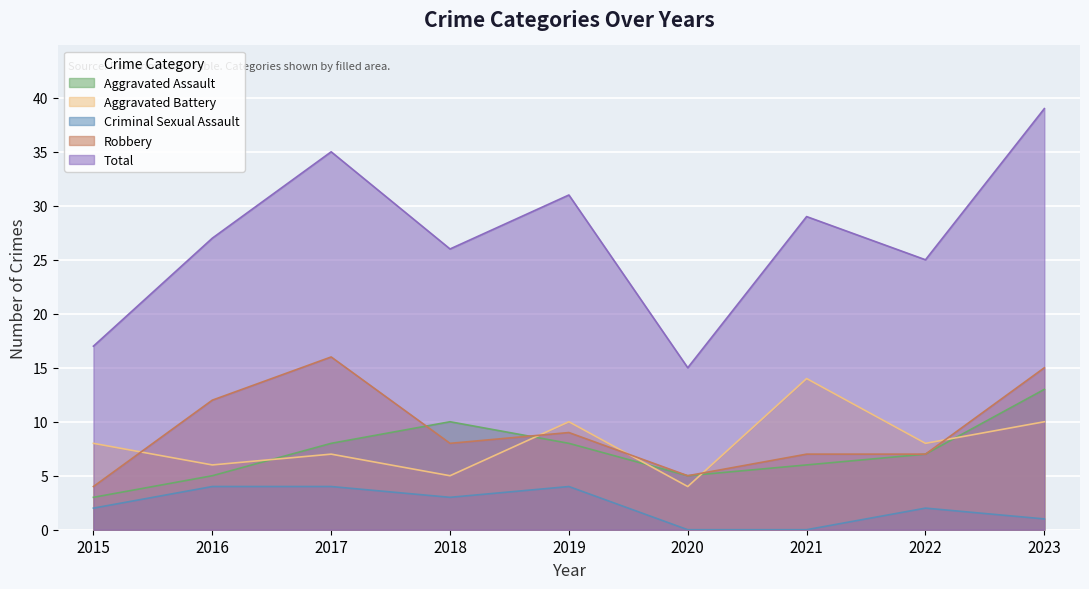

True or false: Criminal Sexual Assault has more than 0 interior local peaks.

True